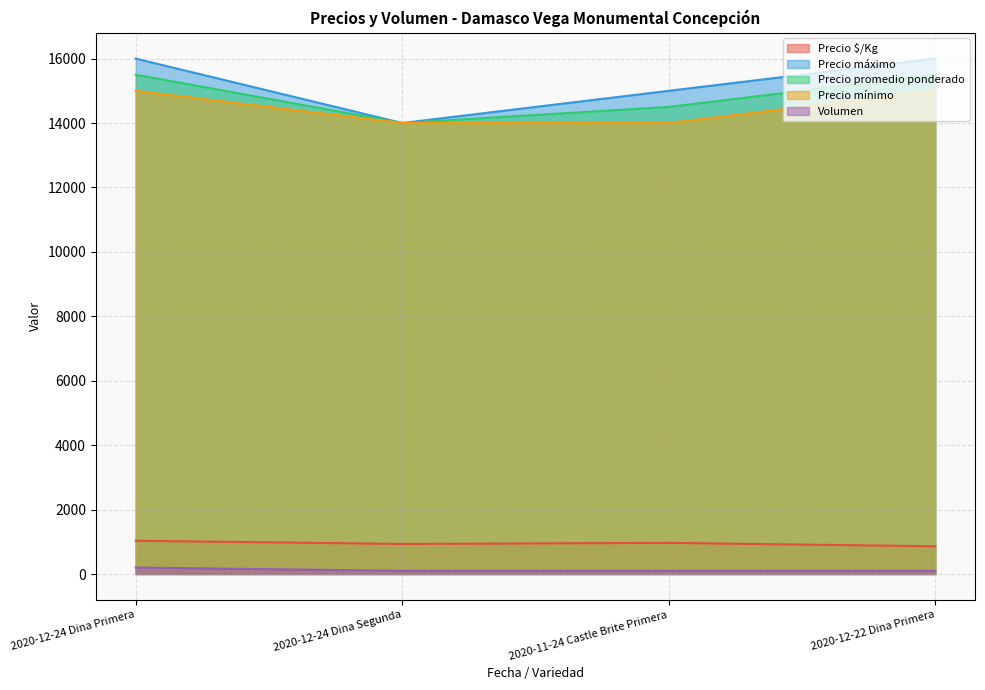

True or false: Precio promedio ponderado and Precio mínimo cross at least once.

False